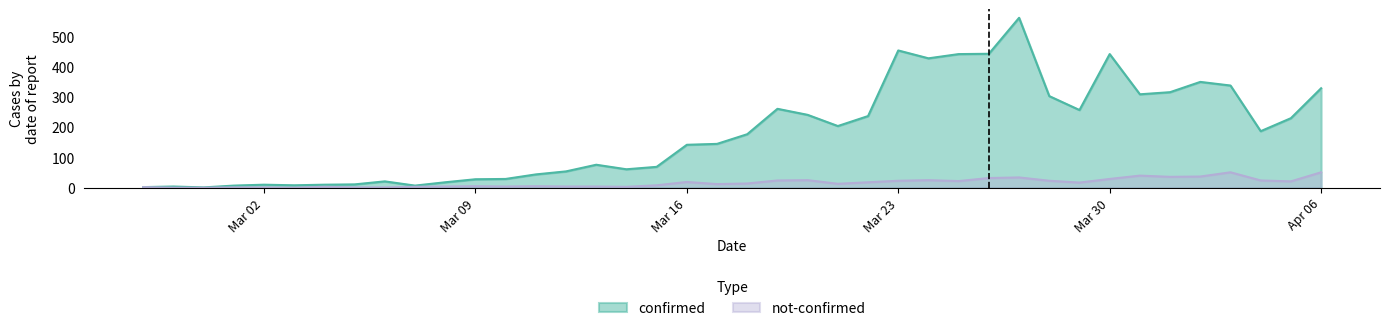

What is the value of the confirmed point at the 25th from the left?

237